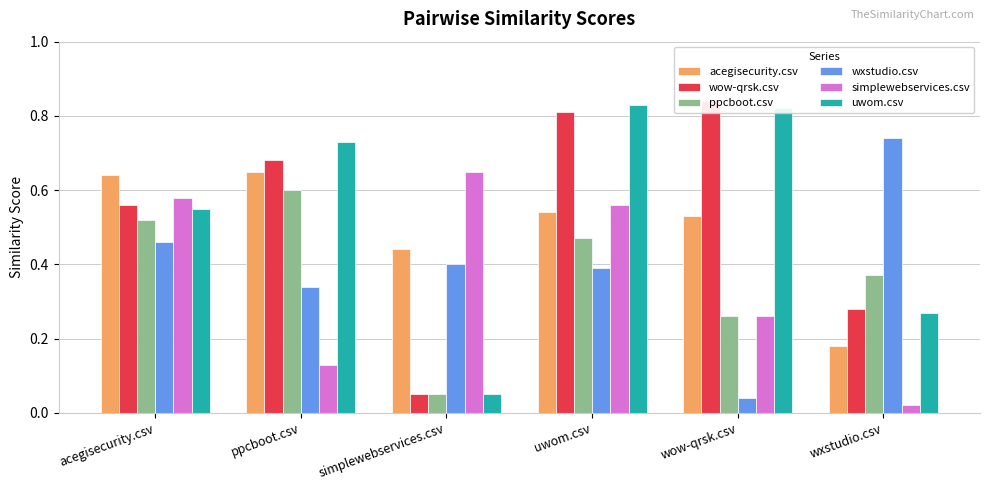

At which category is the sum across all series the highest?

uwom.csv